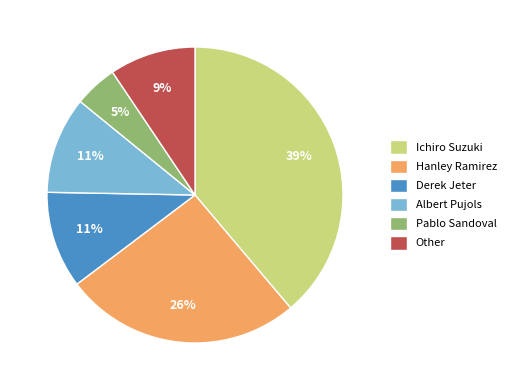

Does Albert Pujols account for over 50% of the chart?

No